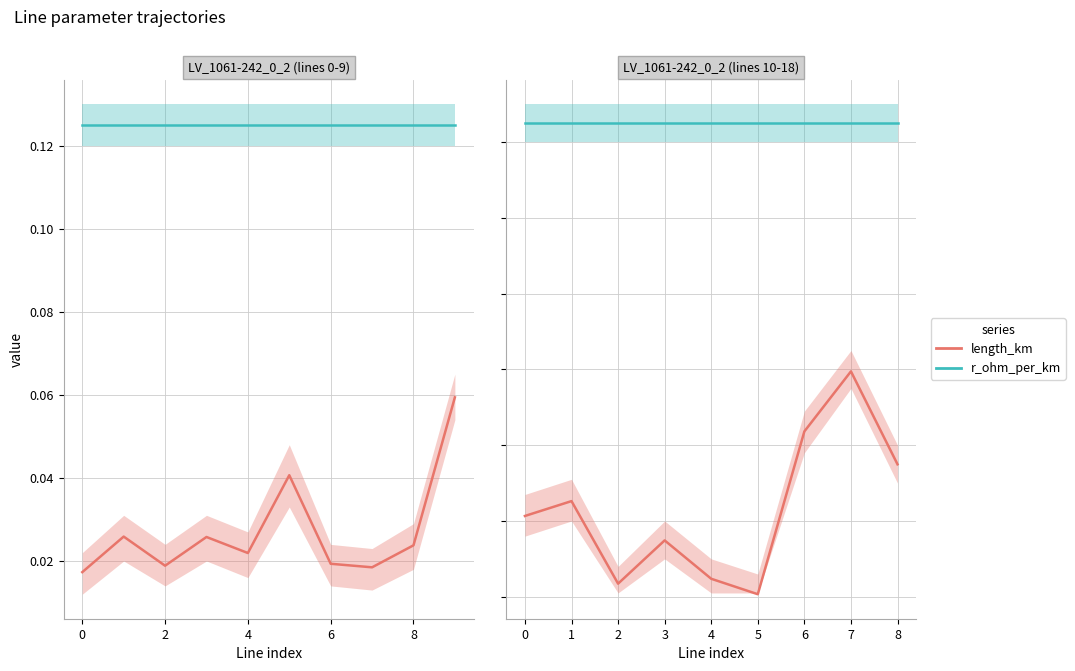

Which series changed the most between 1 and 4?

length_km